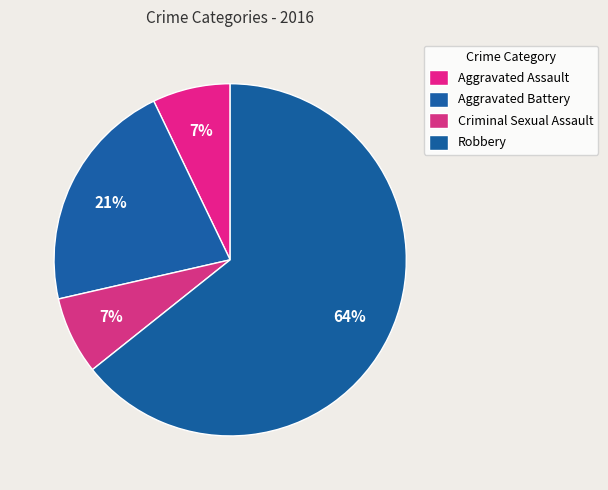

Count the number of slices in the pie.

4